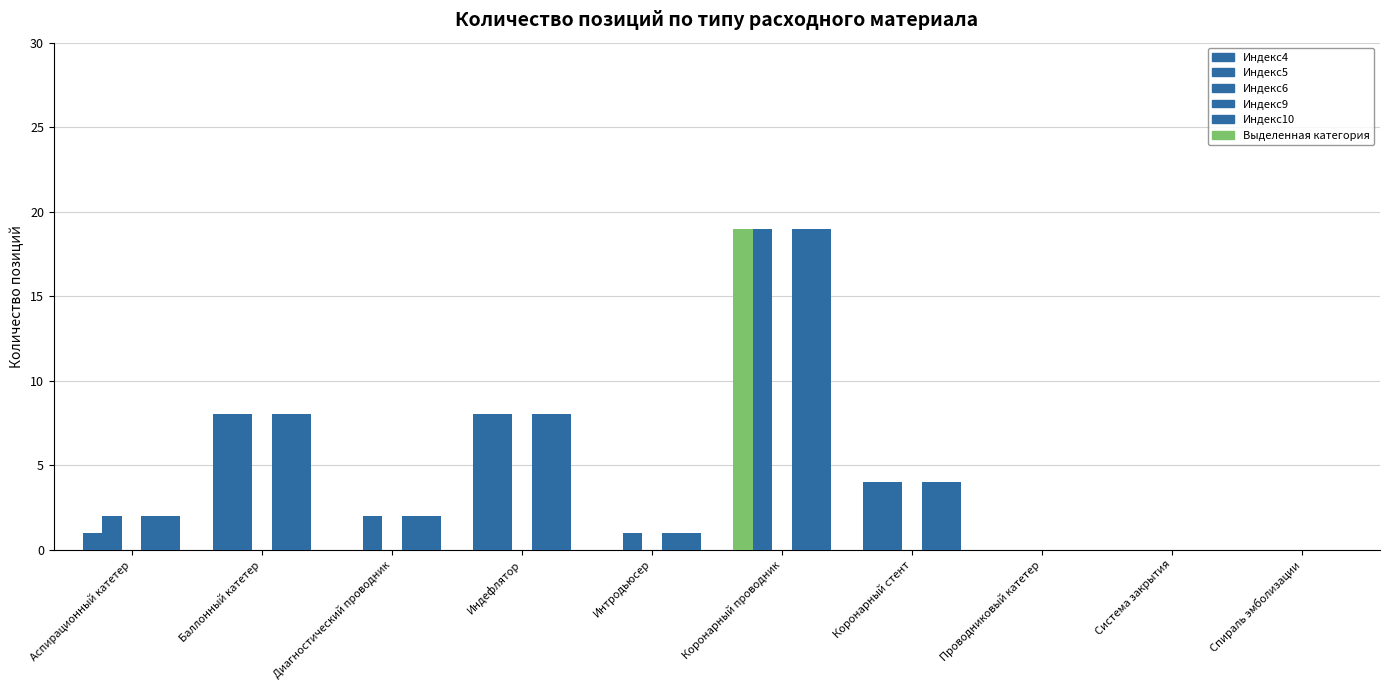

List the series in order of their peak value, highest first.

Индекс4, Индекс5, Индекс9, Индекс10, Индекс6